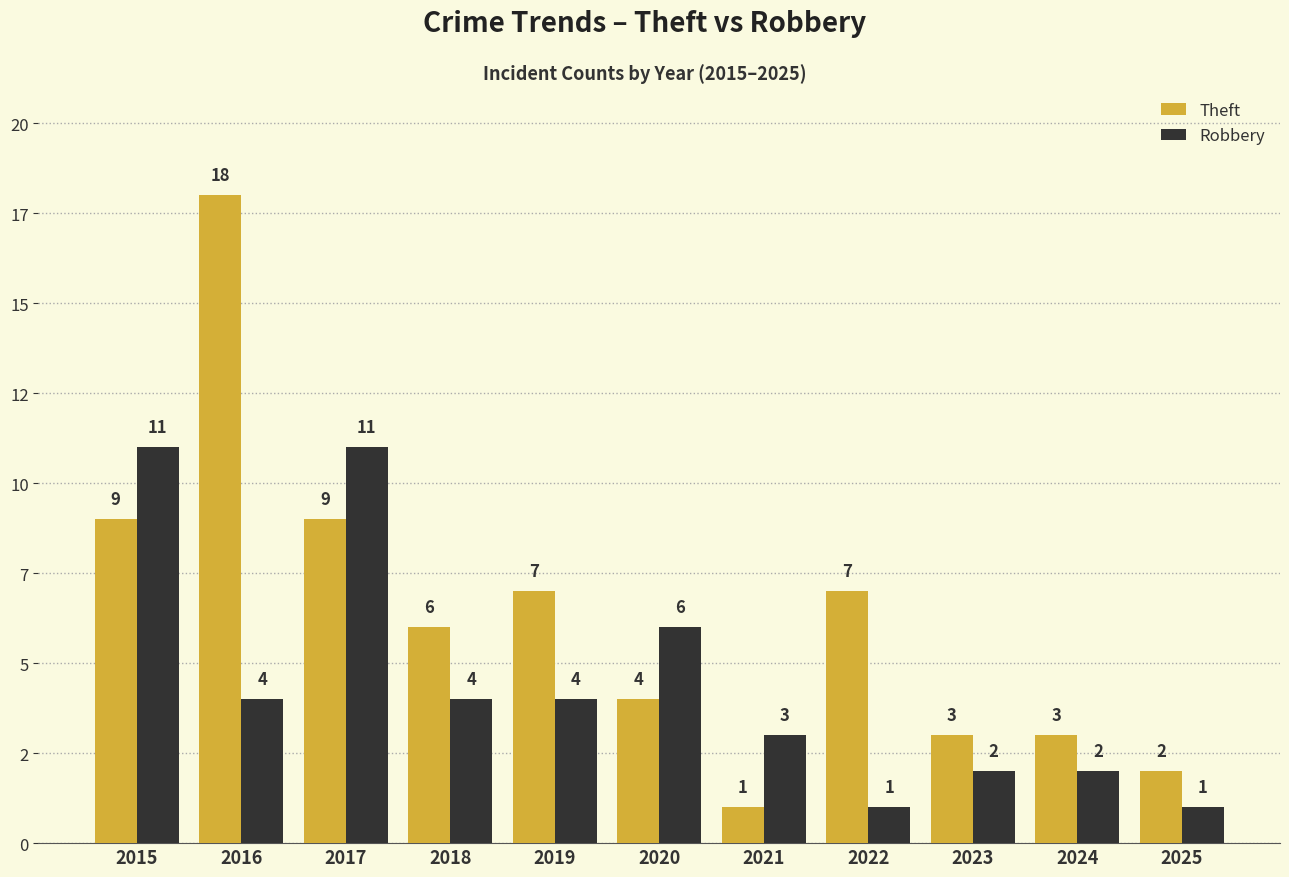

Which series has the largest range (max minus min)?

Theft